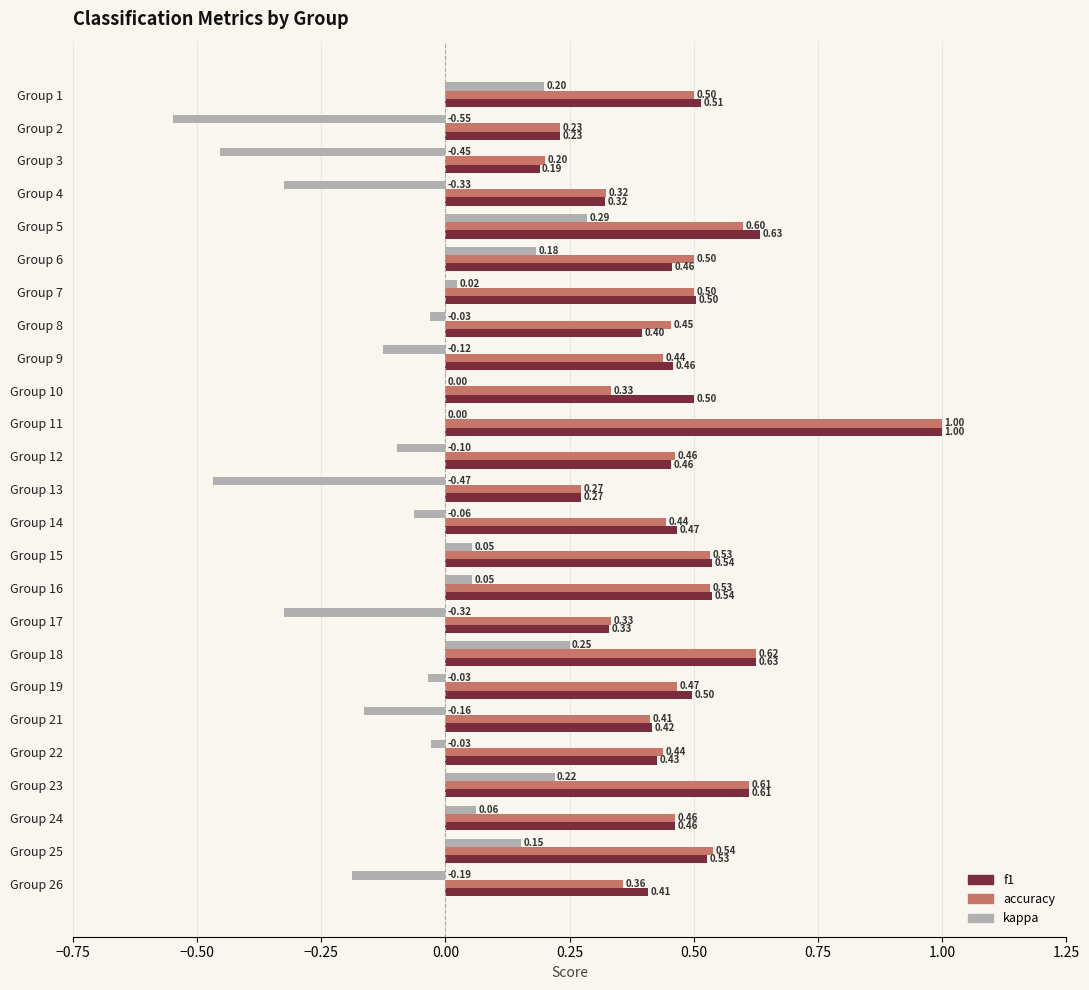

What is the sum of the accuracy values at Group 7 and Group 16?

1.0